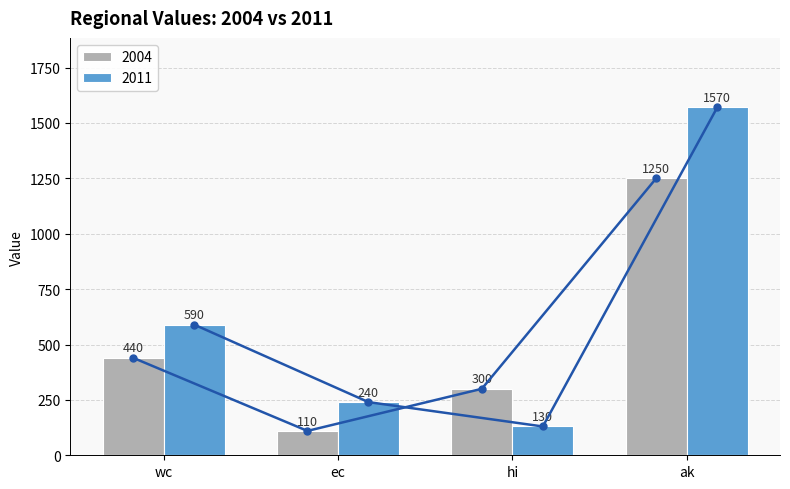

What is the label of the 3rd bar from the right?

ec